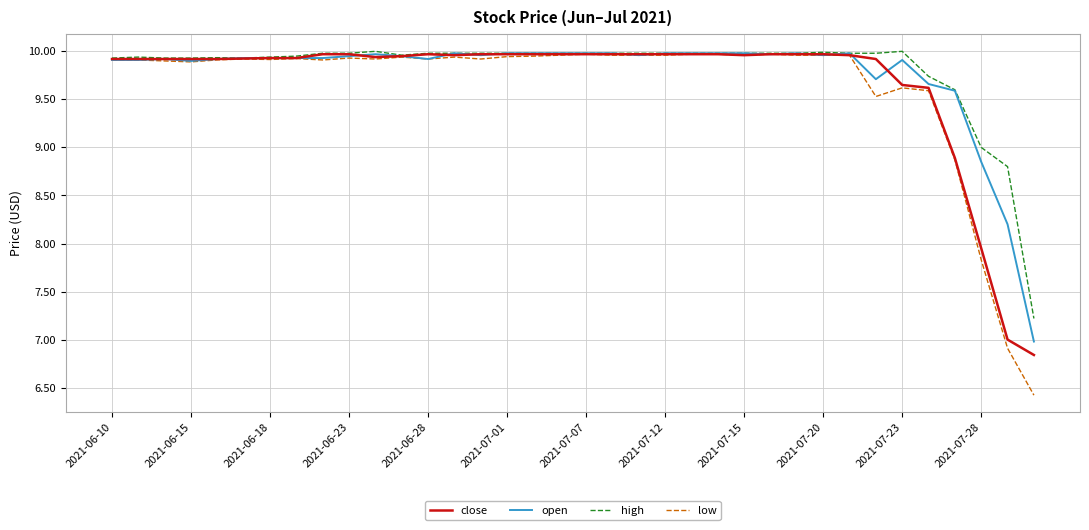

Which series has the widest spread of values?

low